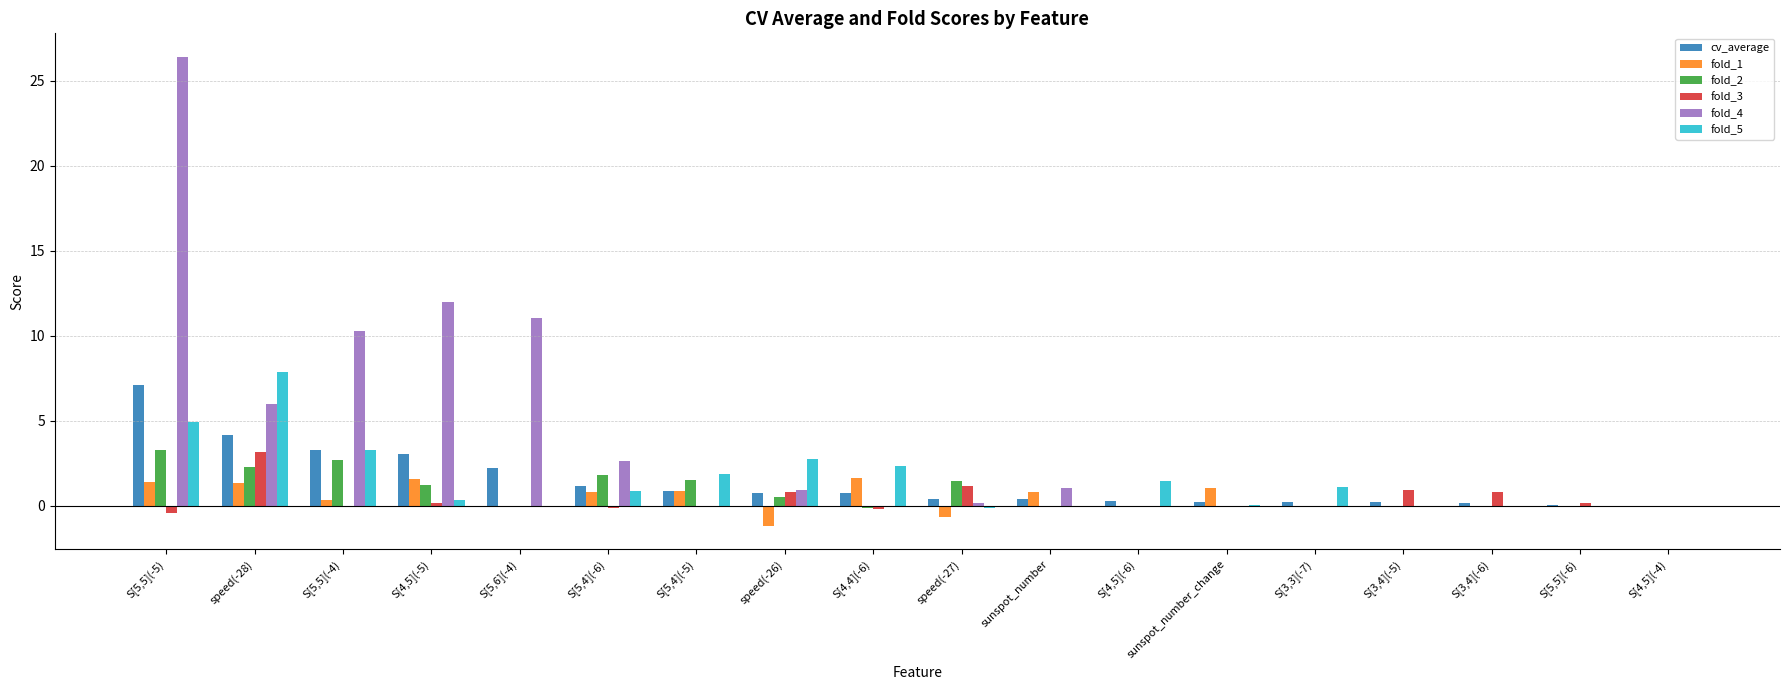

Is the value of fold_4 at S[5,6](-4) greater than the value of fold_5 at sunspot_number_change?

Yes